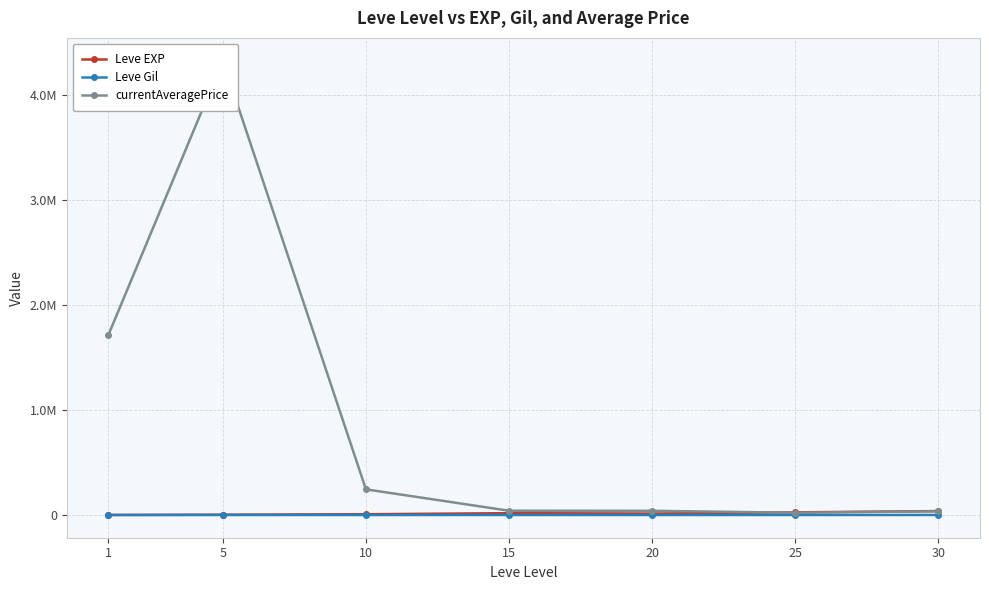

Where is the first local maximum for Leve EXP?

15